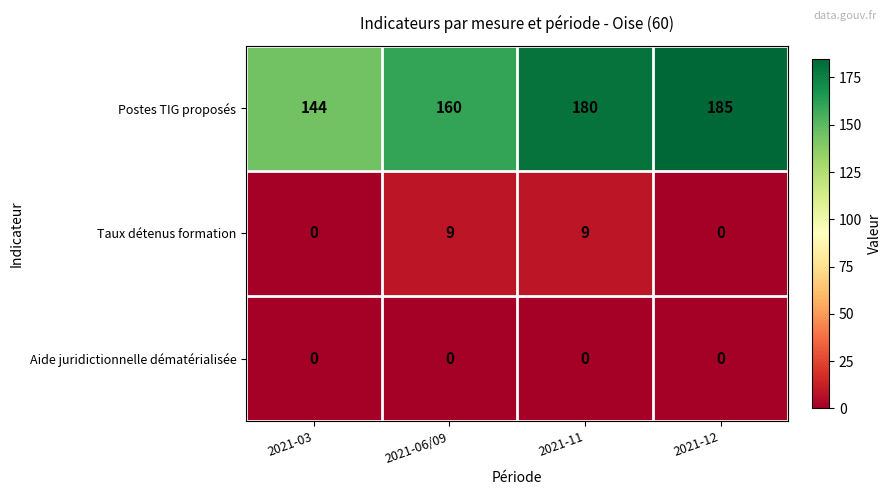

Count the Postes TIG proposés values in the range 160 to 185.

3